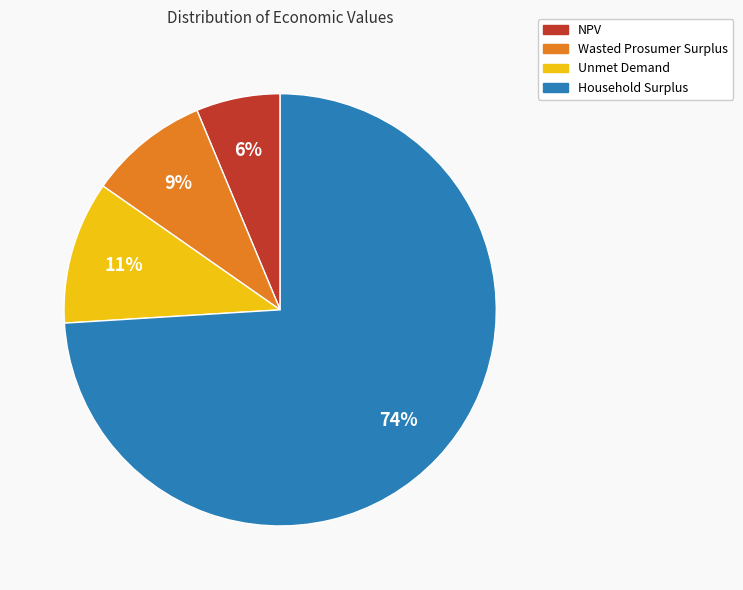

What is the ratio of the value at Wasted Prosumer Surplus to the value at Unmet Demand?

0.8